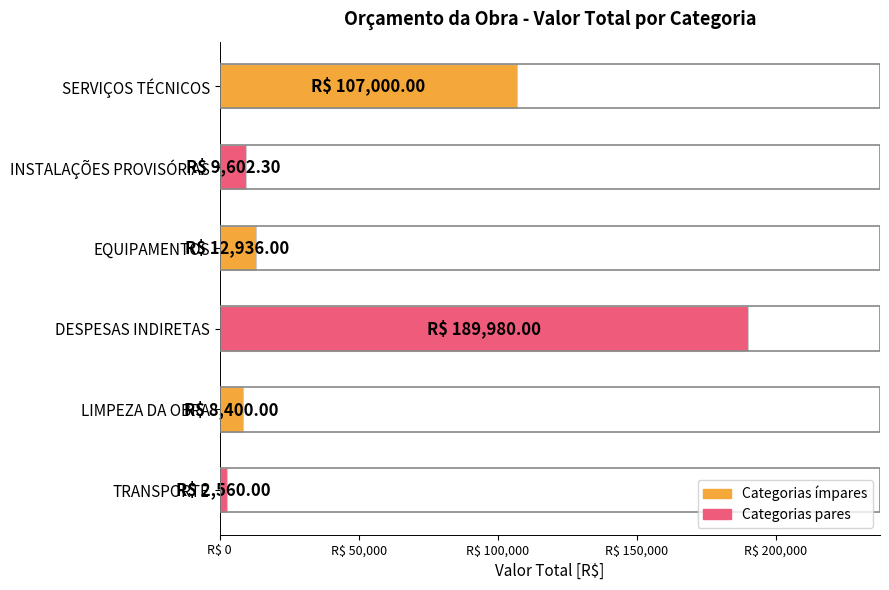

What is the maximum value shown in the chart?

189980.0